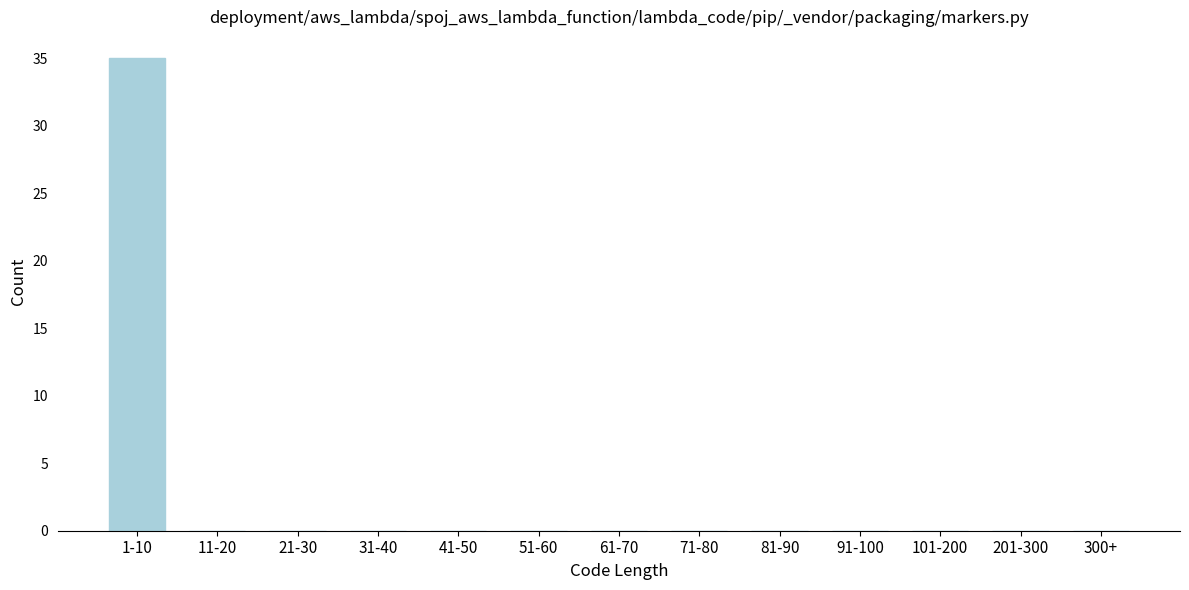

Reading left to right, transcribe all the data shown in this chart.

1-10=35	11-20=0	21-30=0	31-40=0	41-50=0	51-60=0	61-70=0	71-80=0	81-90=0	91-100=0	101-200=0	201-300=0	300+=0